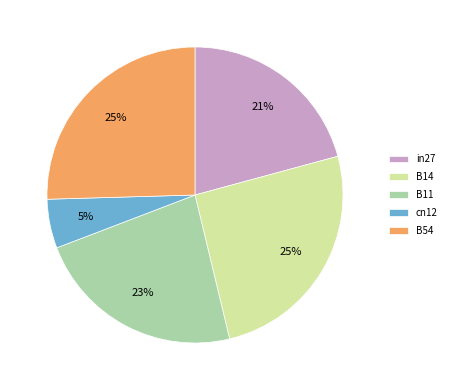

To the nearest percent, what is the combined percentage of B11 and cn12?

28%